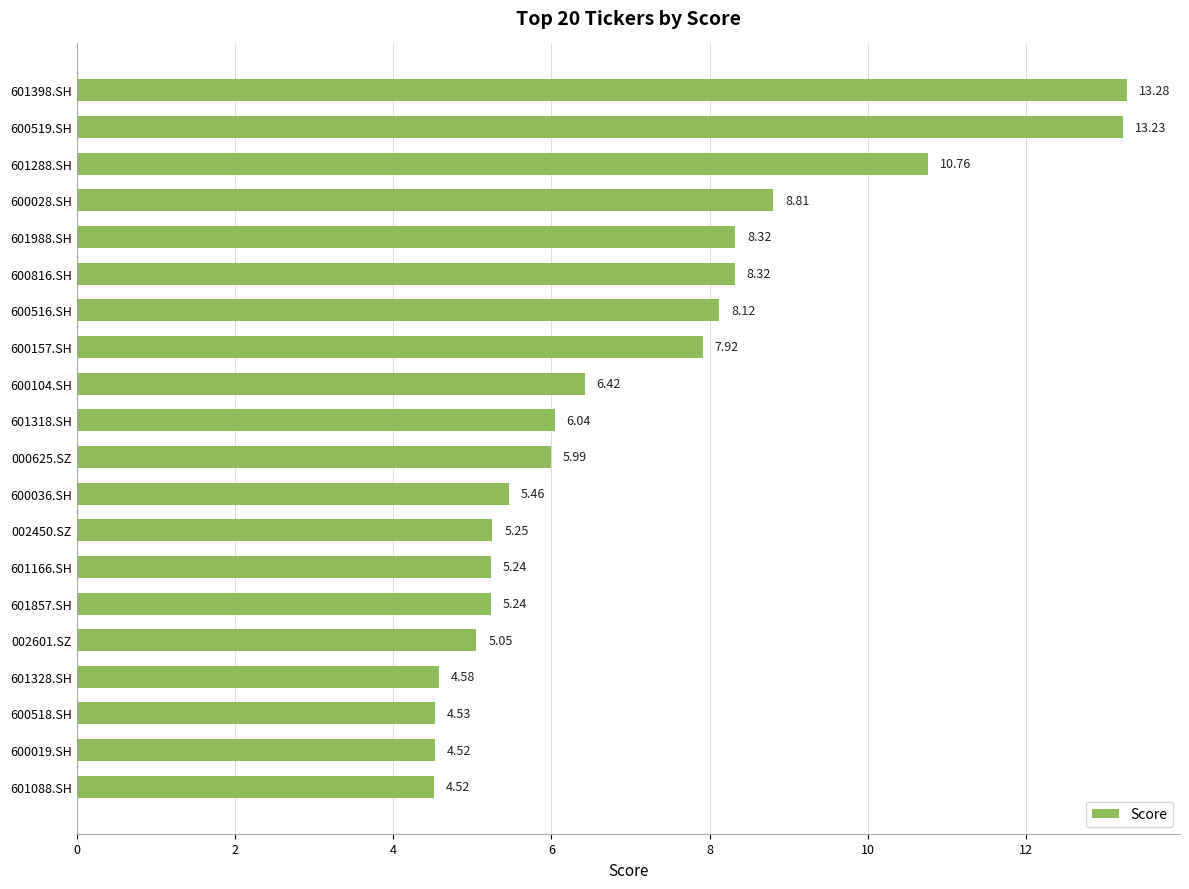

What is the difference between the second highest and minimum values?

8.7